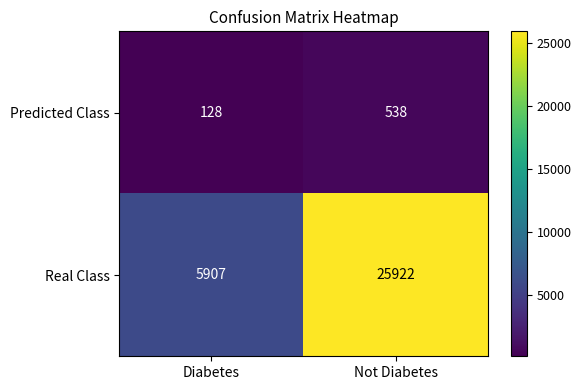

The Predicted Class series shows 291 at Not Diabetes. True or false?

False